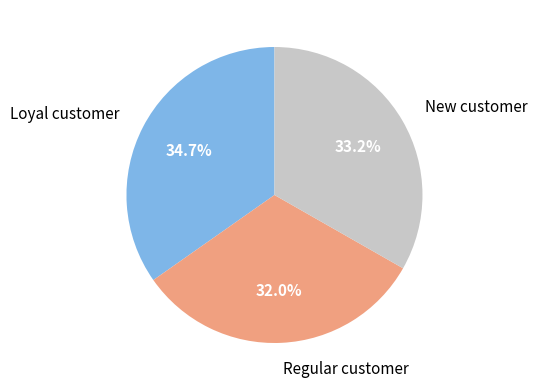

Is there a majority slice in this chart?

No